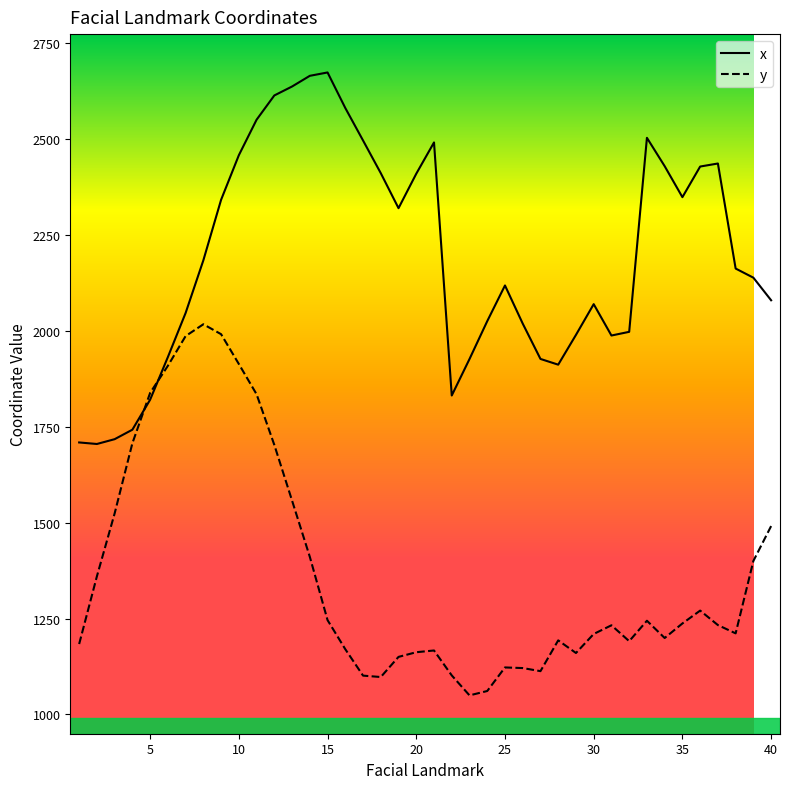

List the series in order of their overall mean, lowest first.

y, x